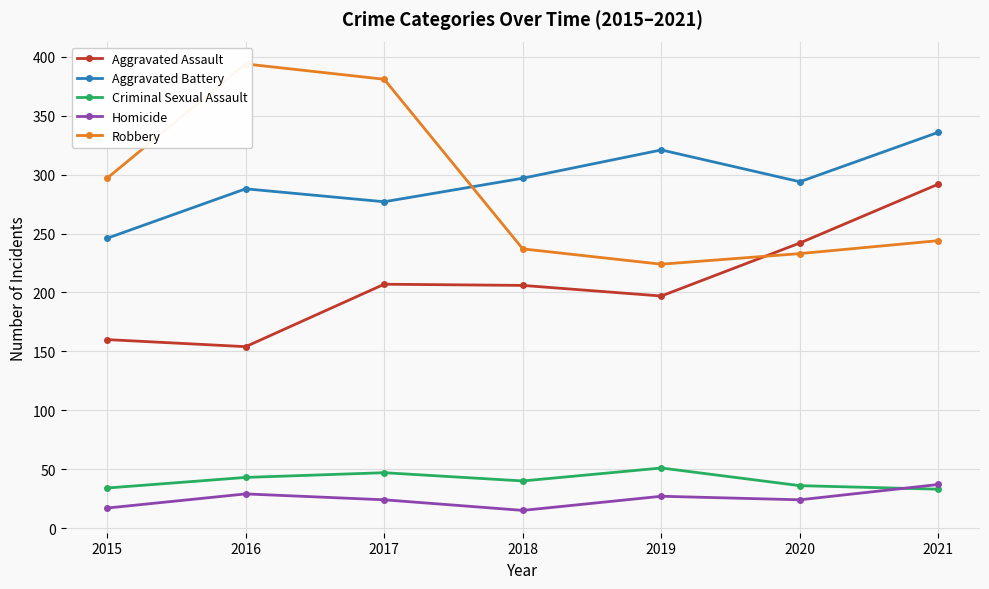

Is the value of Criminal Sexual Assault at 2019 greater than the value of Robbery at 2018?

No